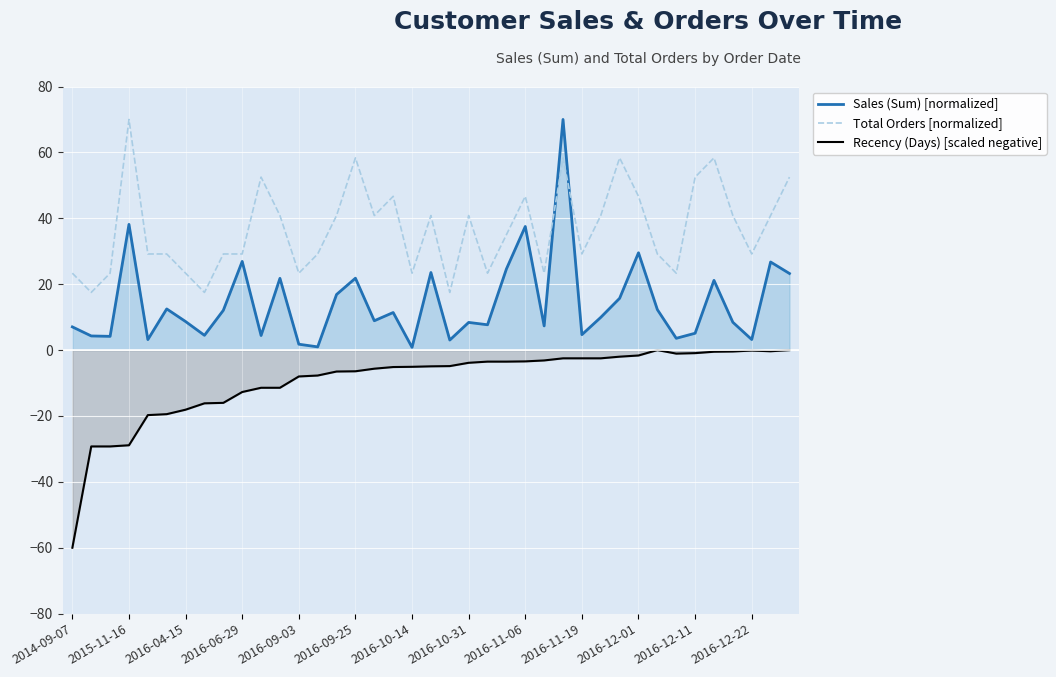

Rank the series by their average value, from lowest to highest.

Recency (Days) [scaled negative], Sales (Sum) [normalized], Total Orders [normalized]